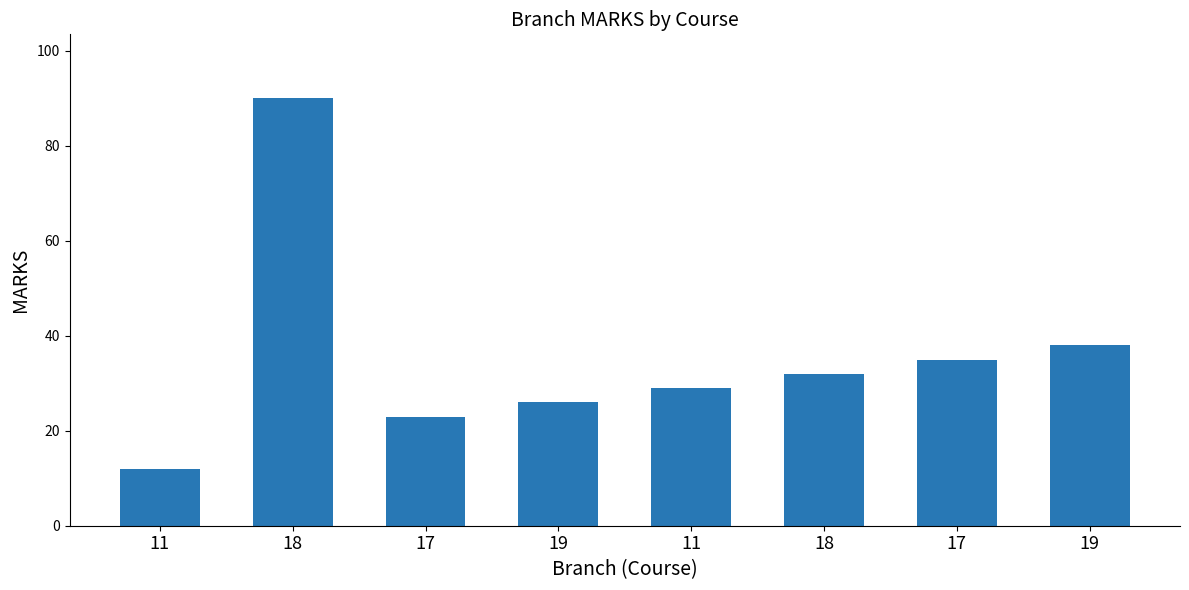

How many bars are there in total?

8